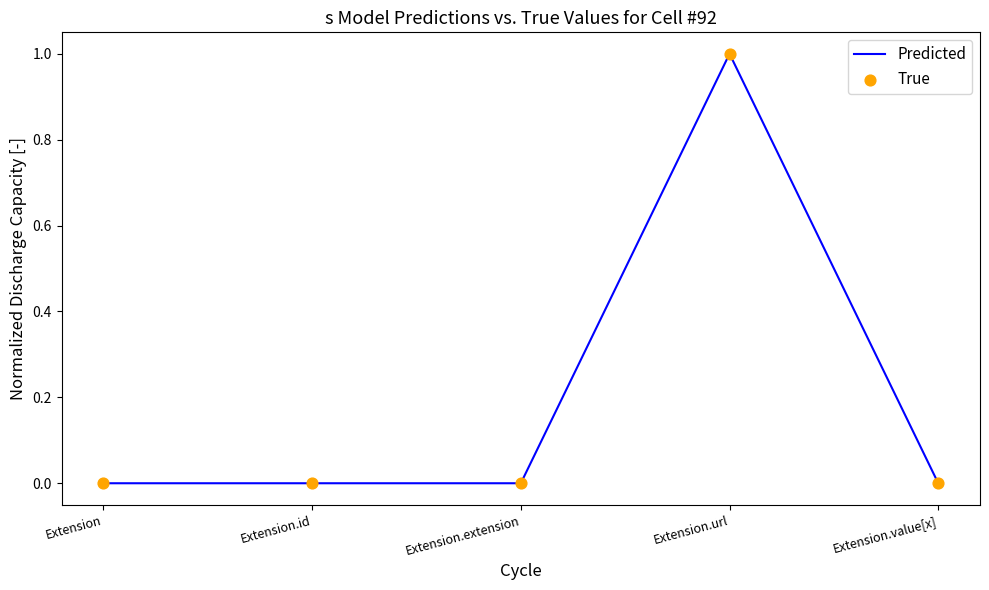

Between Extension.extension and Extension.url, which is larger?

Extension.url